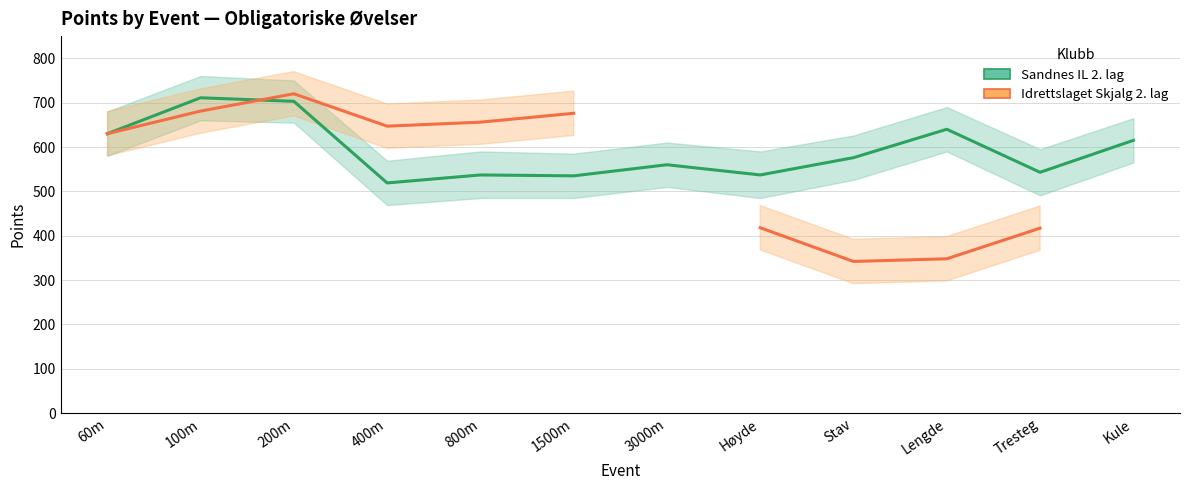

At how many categories does at least one series exceed 452?

12